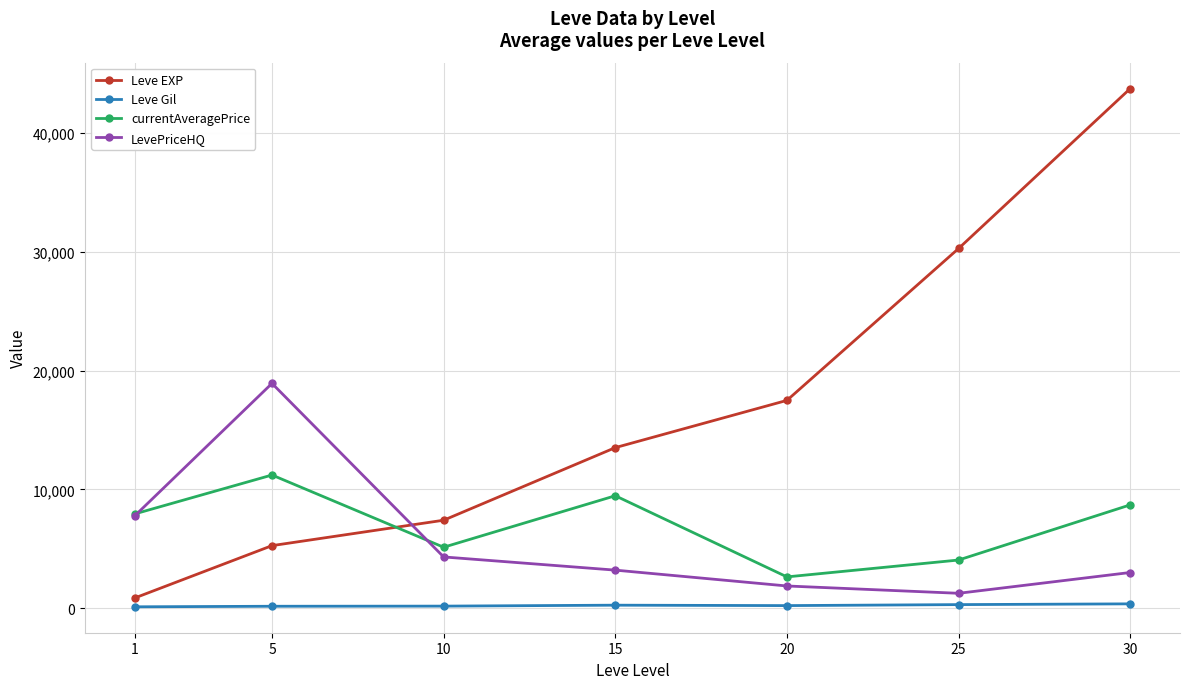

Is this an area chart (filled region under the line)?

No